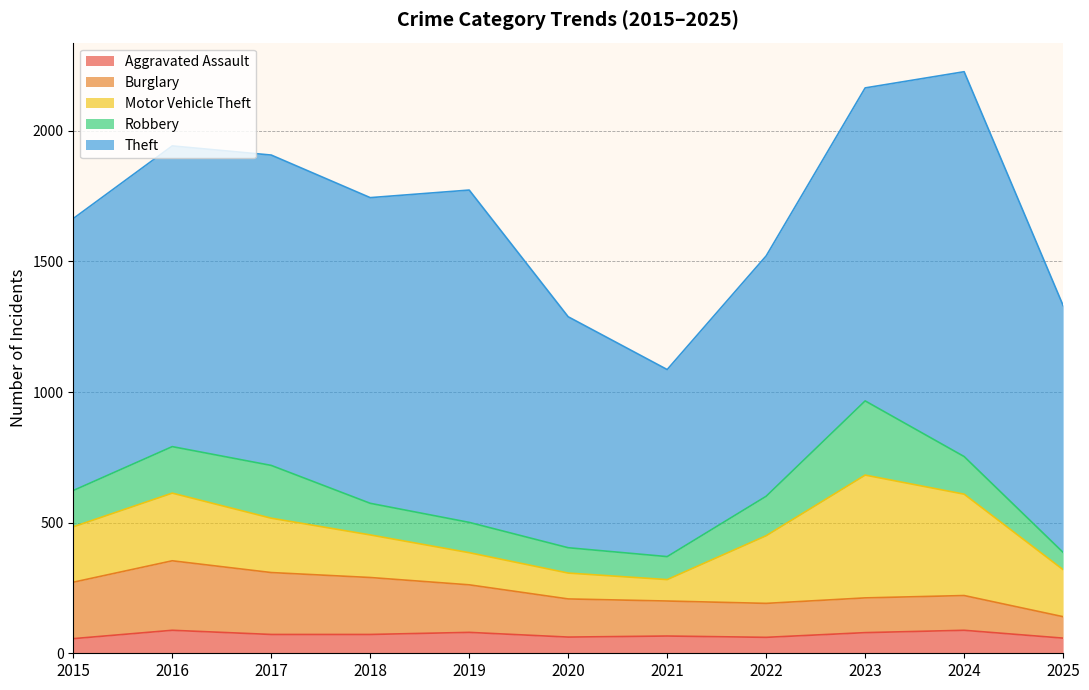

True or false: Theft has more than 0 interior local peaks.

True